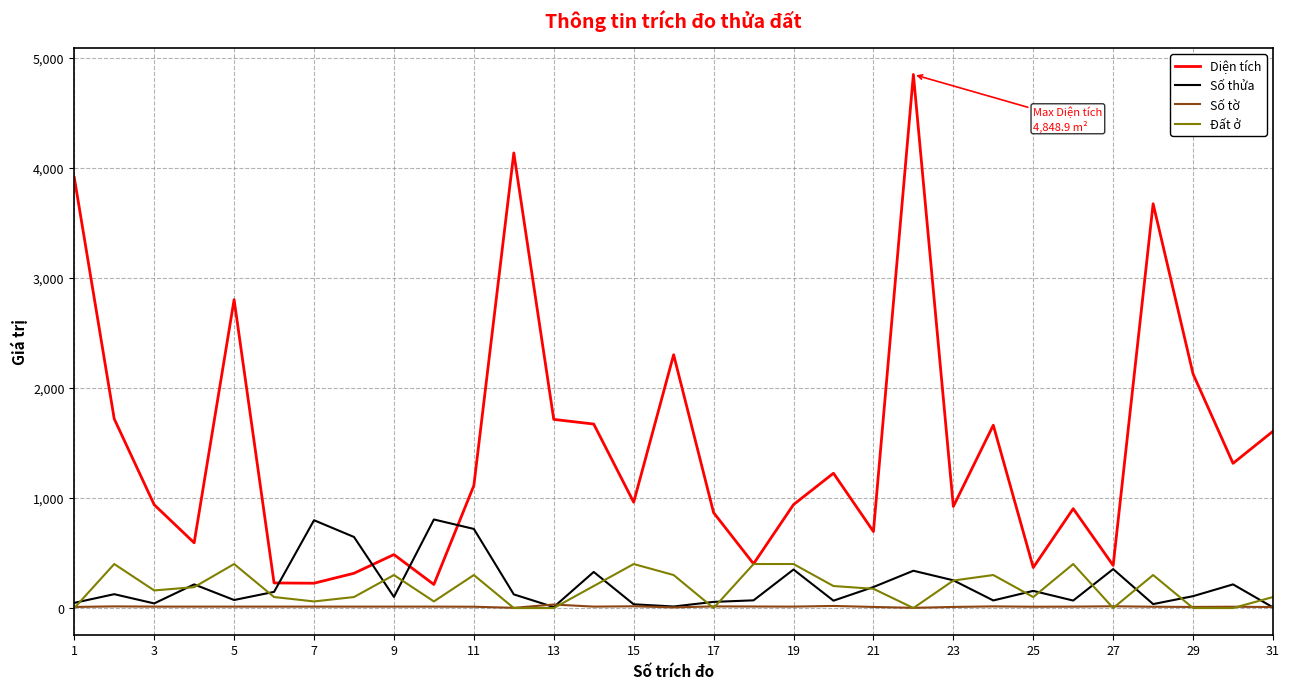

True or false: Số tờ and Diện tích cross at least once.

False